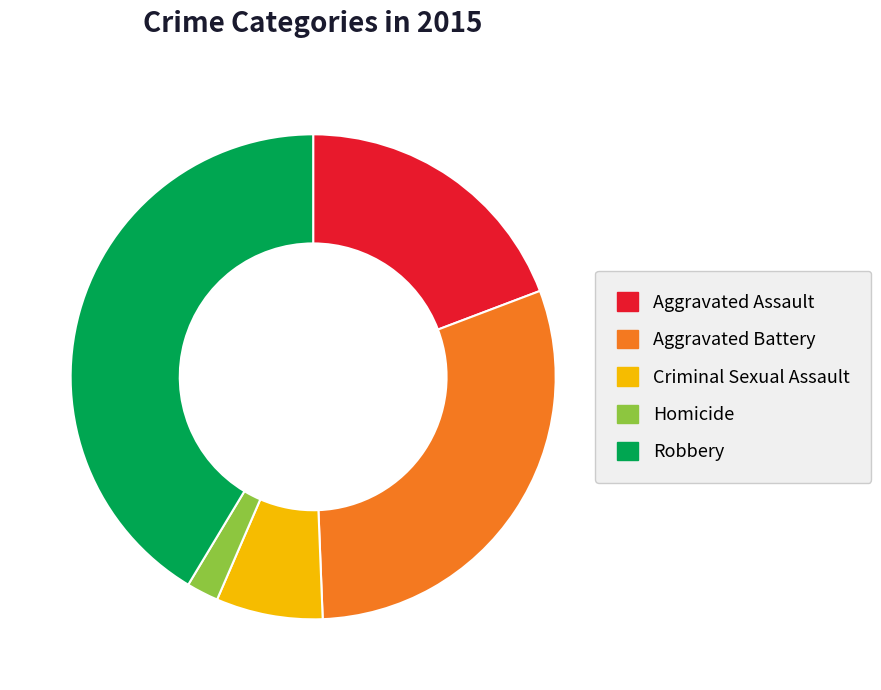

Rank the categories by value from lowest to highest.

Homicide, Criminal Sexual Assault, Aggravated Assault, Aggravated Battery, Robbery